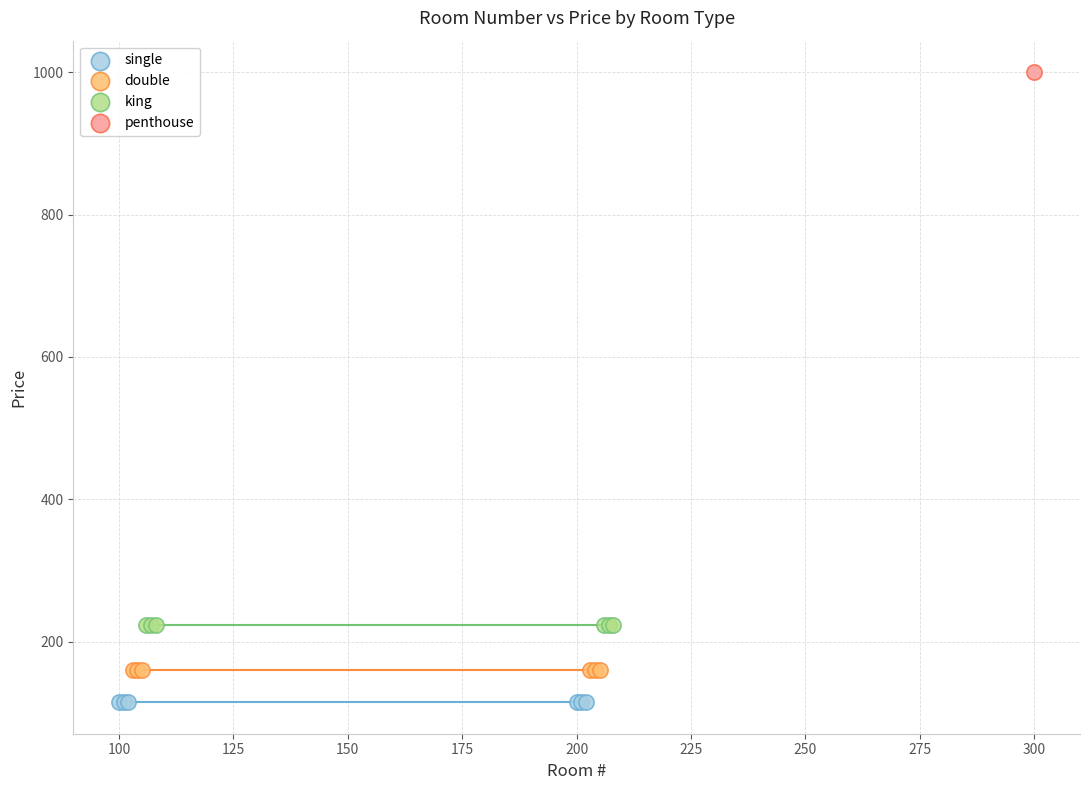

What are all the series names shown in the legend?

single, double, king, penthouse